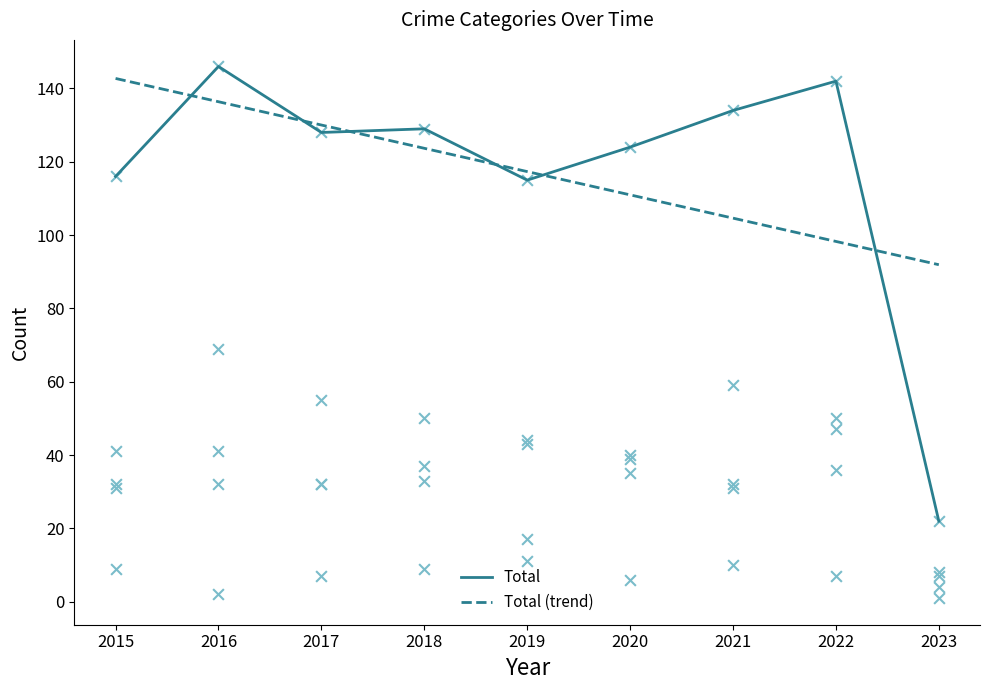

Is the value of Total at 2020 greater than the value of Robbery at 2021?

Yes